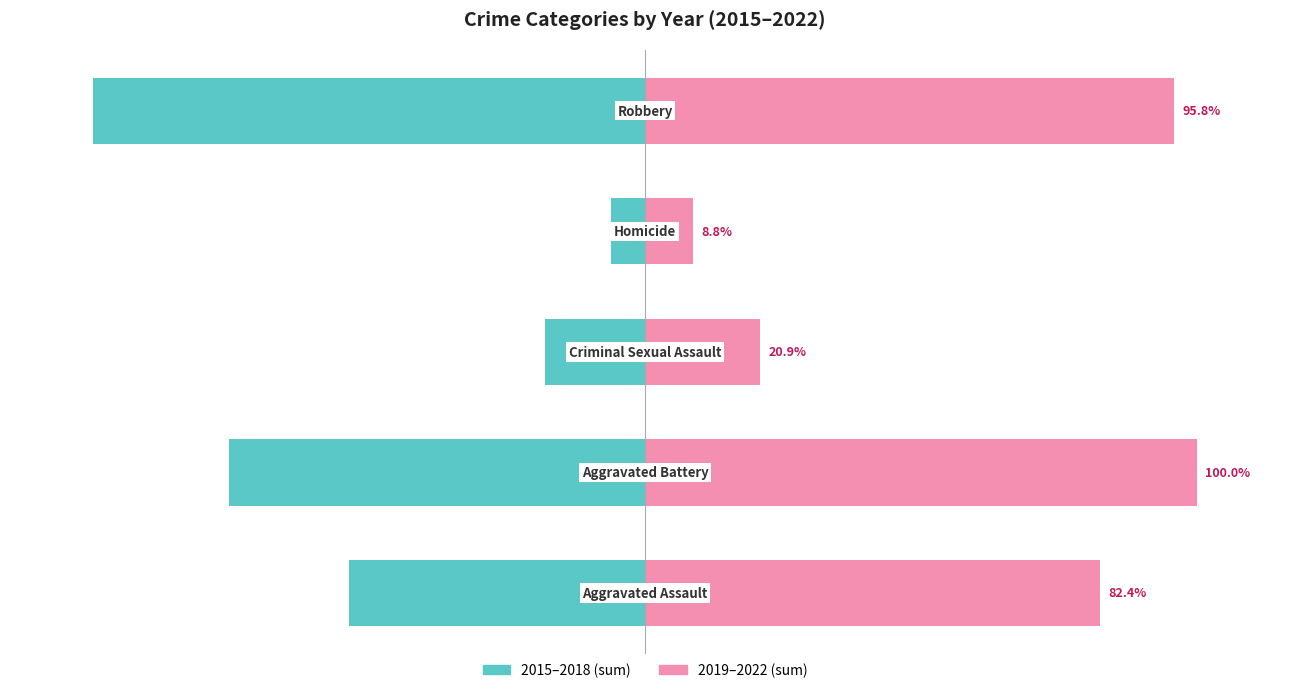

How many bars are there in each group?

2